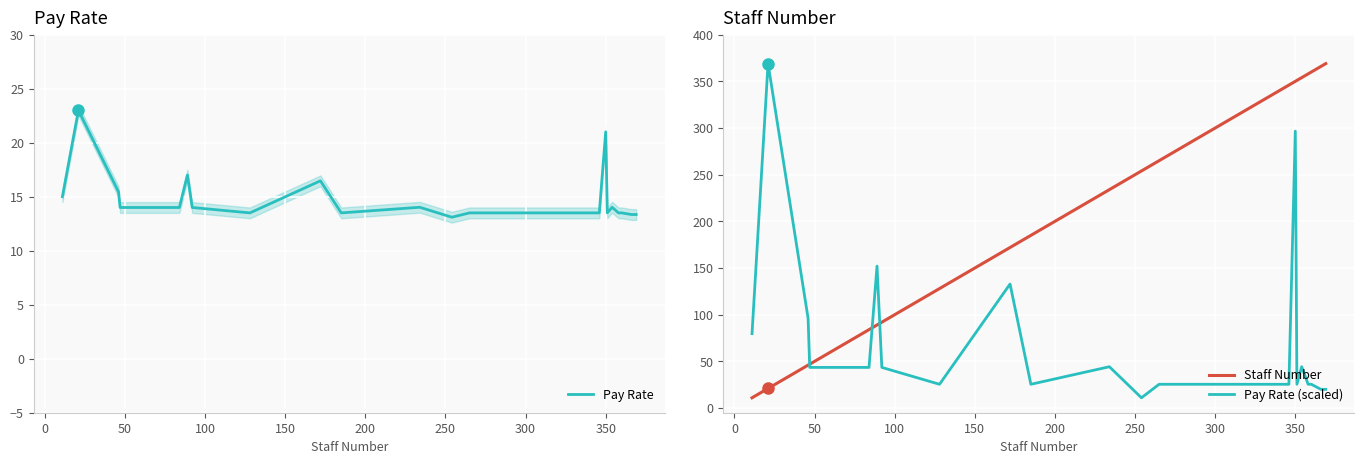

What is the highest value of the Pay Rate series?

23.0